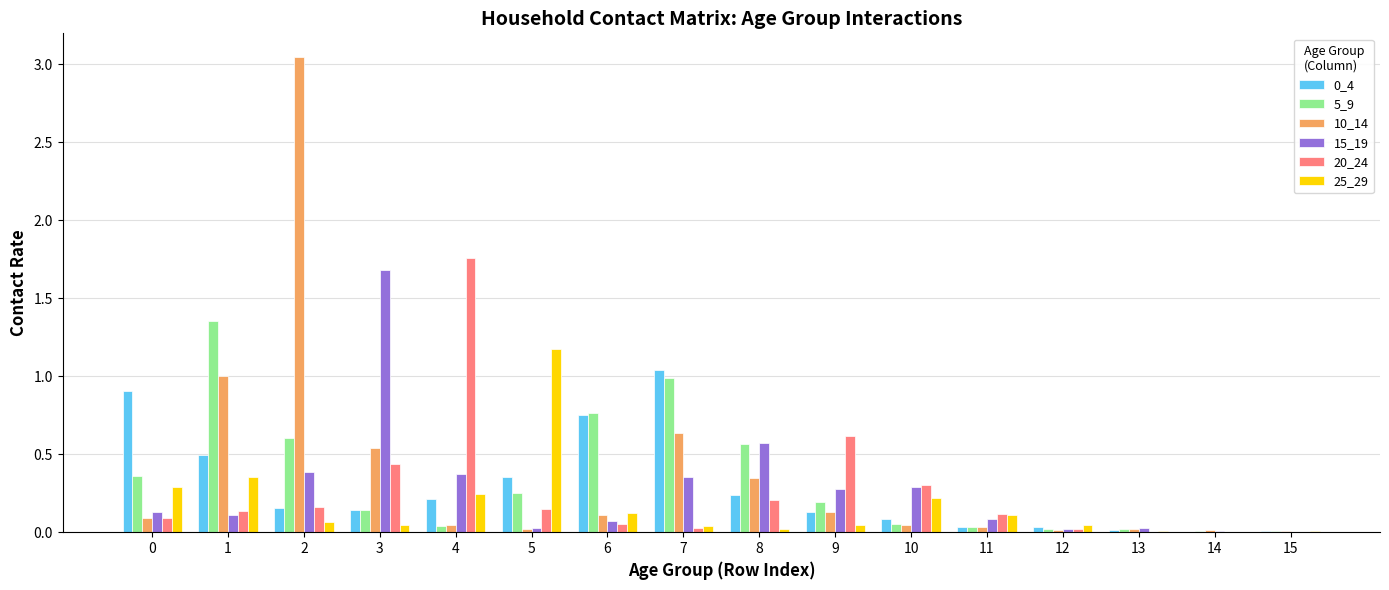

What is the total value across all series at 8?

1.9